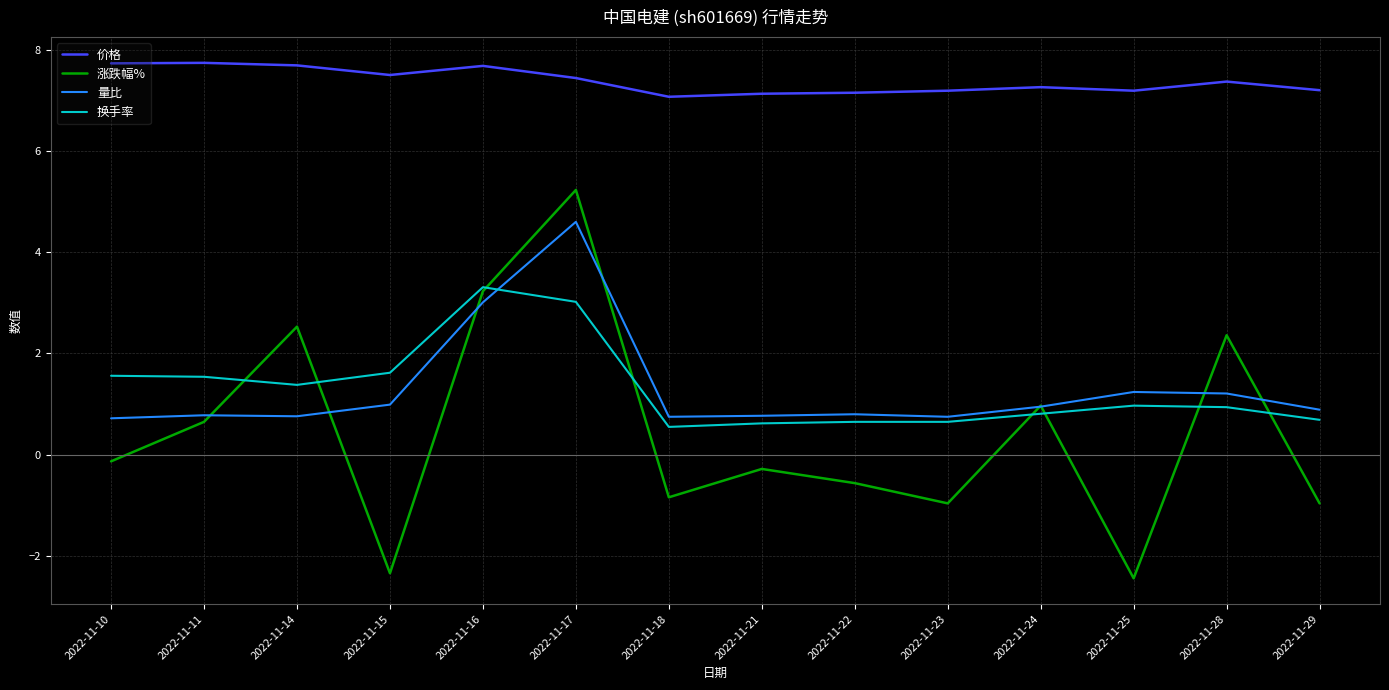

Between 2022-11-14 and 2022-11-22, which series saw the biggest shift?

涨跌幅%